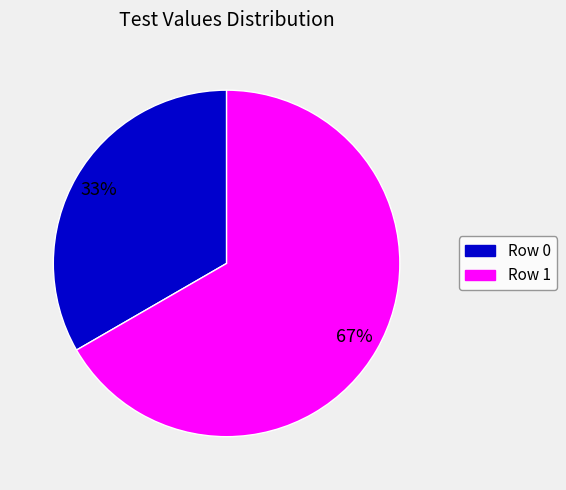

Between Row 1 and Row 0, which is larger?

Row 1